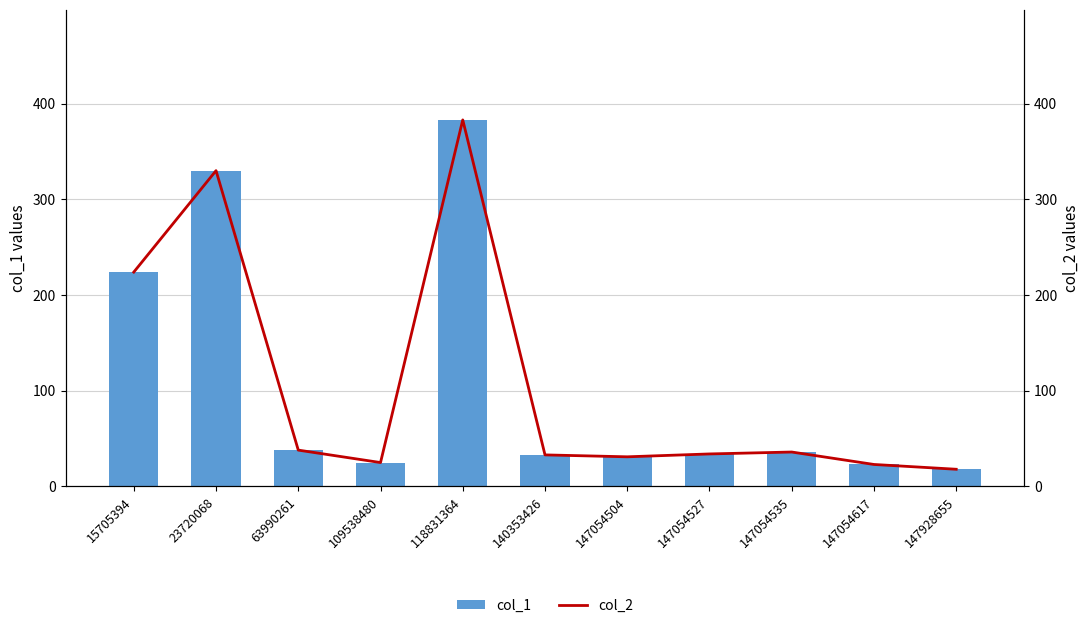

Reading left to right, what are all the values shown in this chart?

col_1: 224	330	38	25	383	33	31	34	36	23	18
col_2: 224	330	38	25	383	33	31	34	36	23	18